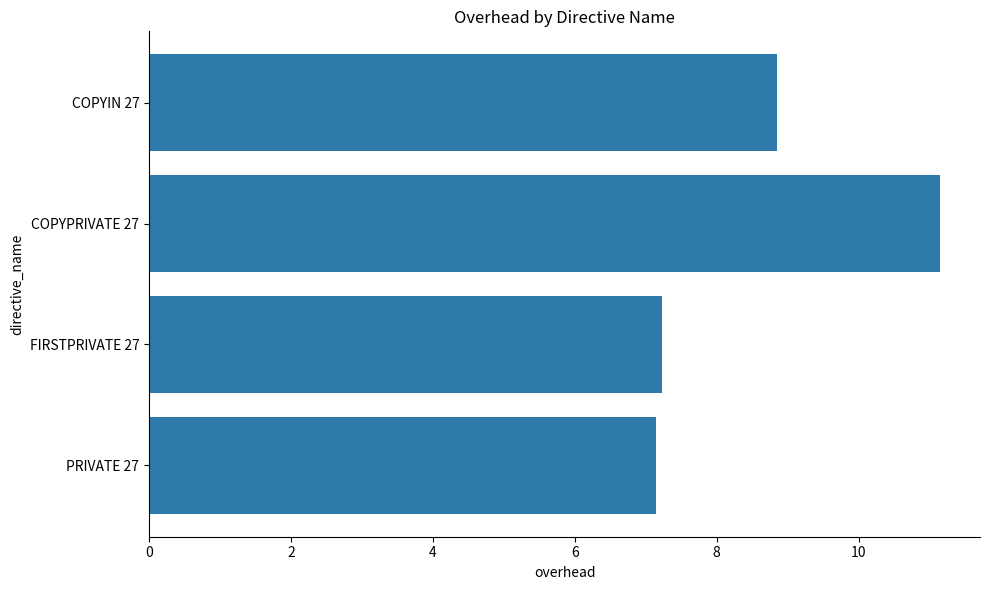

What is the maximum value shown in the chart?

11.2